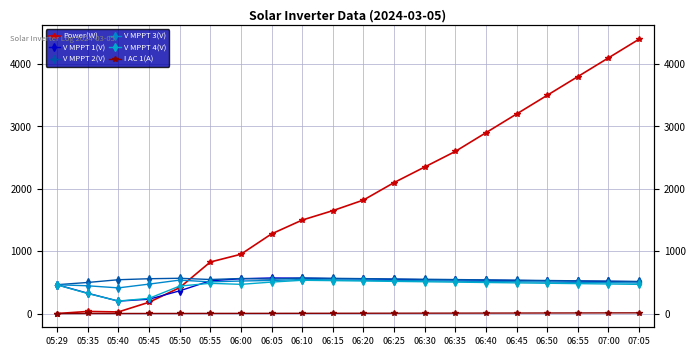

At which label does Power(W) reach its peak?

07:05